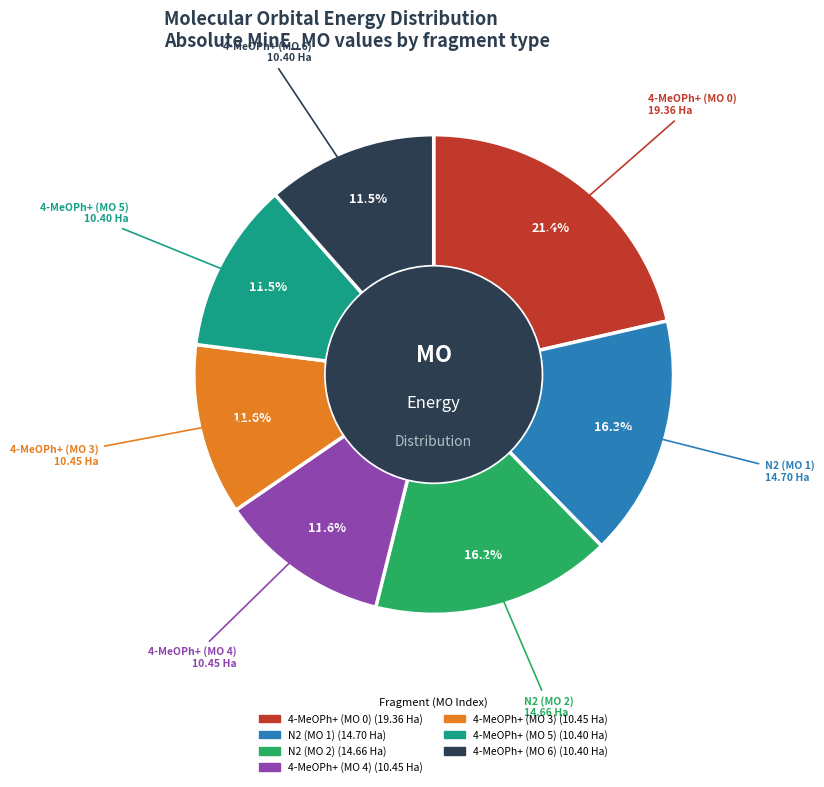

Approximately how many times larger is the value at N2 (MO 2) compared to 4-MeOPh+ (MO 0)?

0.8